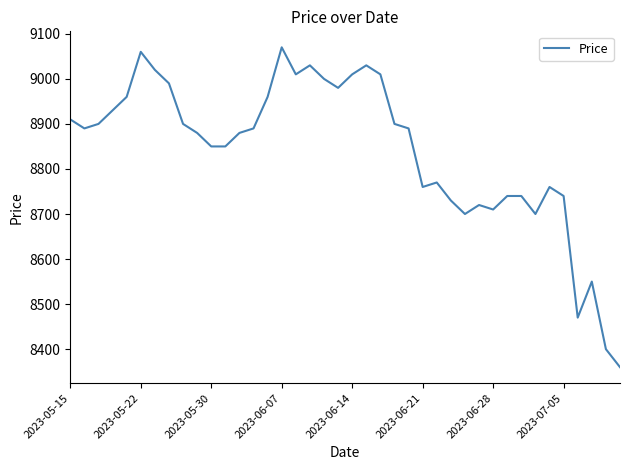

What is the difference between the maximum and minimum values?

710